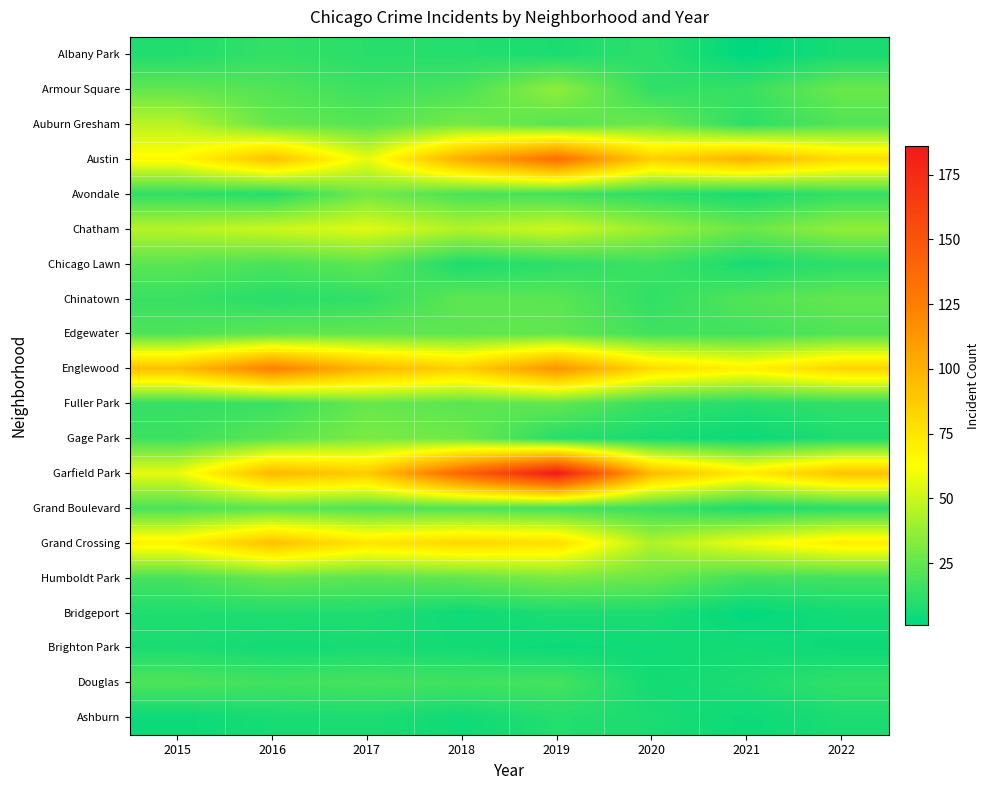

Count the number of categories in the chart.

8